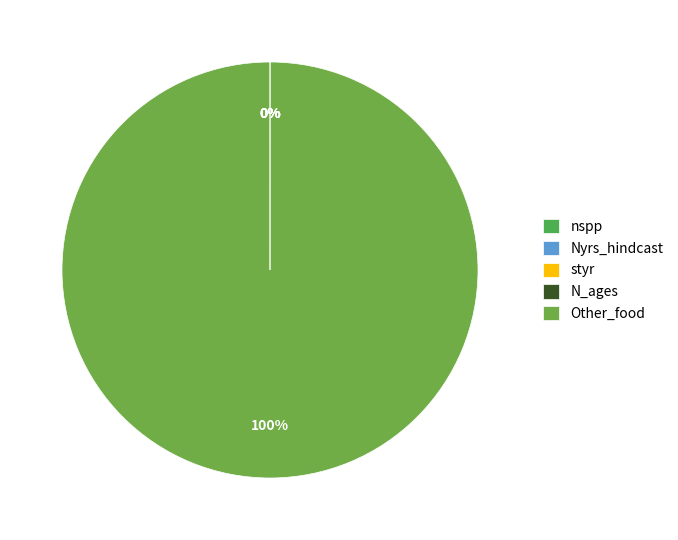

What is the change in value from Nyrs_hindcast to N_ages?

-29